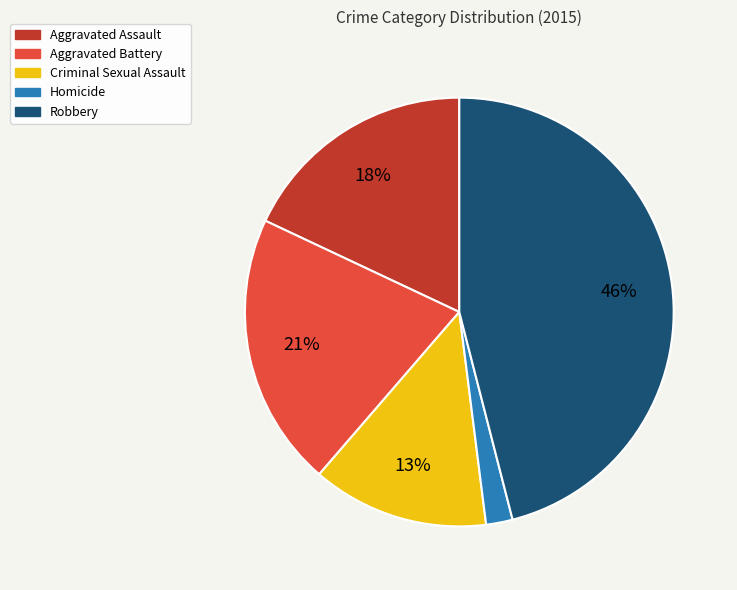

Count the number of slices in the pie.

5